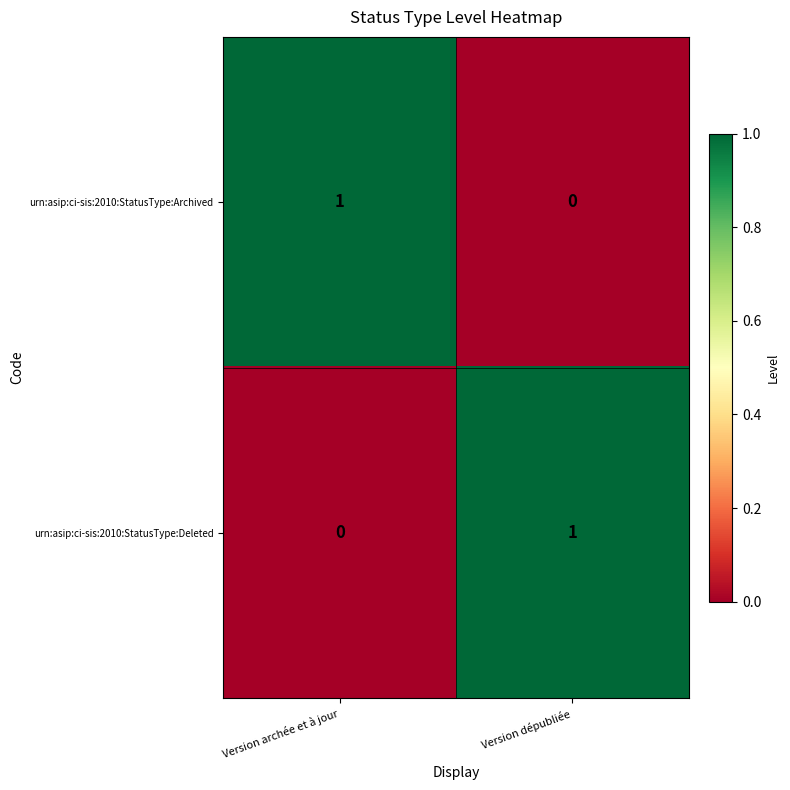

Is it true that urn:asip:ci-sis:2010:StatusType:Deleted equals 1 at Version dépubliée?

True